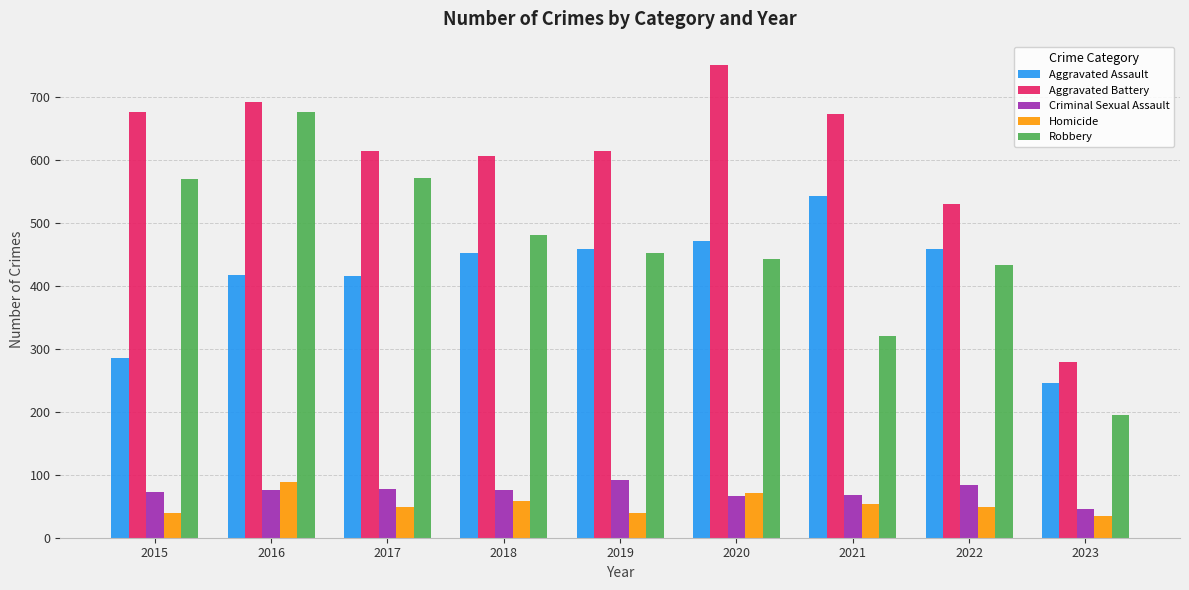

Is it true that Criminal Sexual Assault equals 101 at 2018?

False